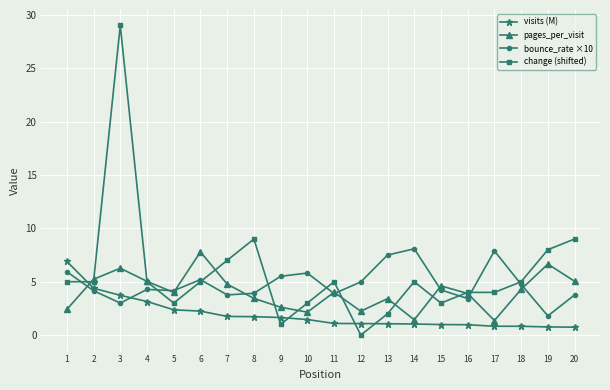

Which series has the largest range (max minus min)?

change (shifted)